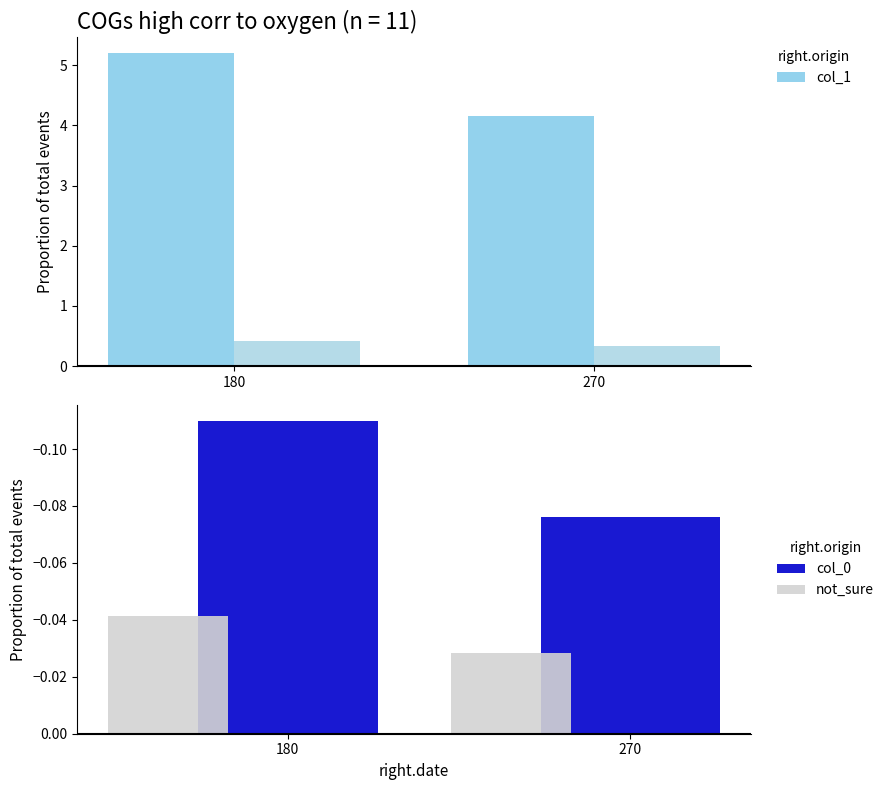

Which series has the largest total across all categories?

col_1